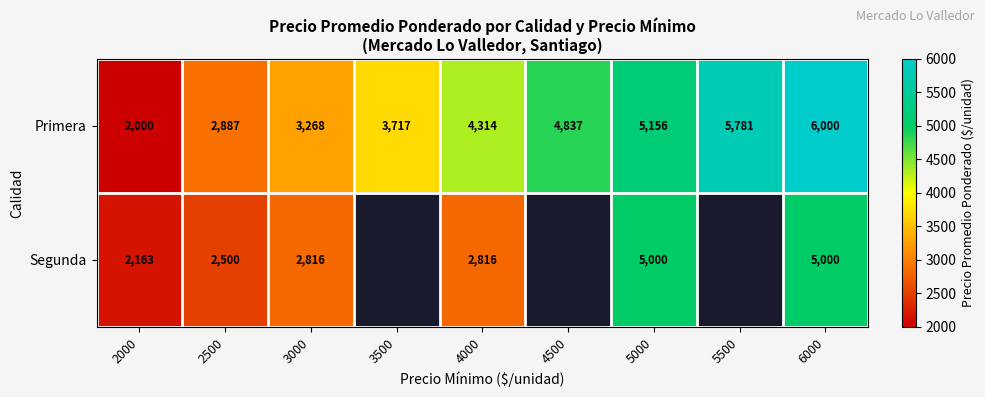

What value does the Primera series have at 5500, to the nearest 50?

5800